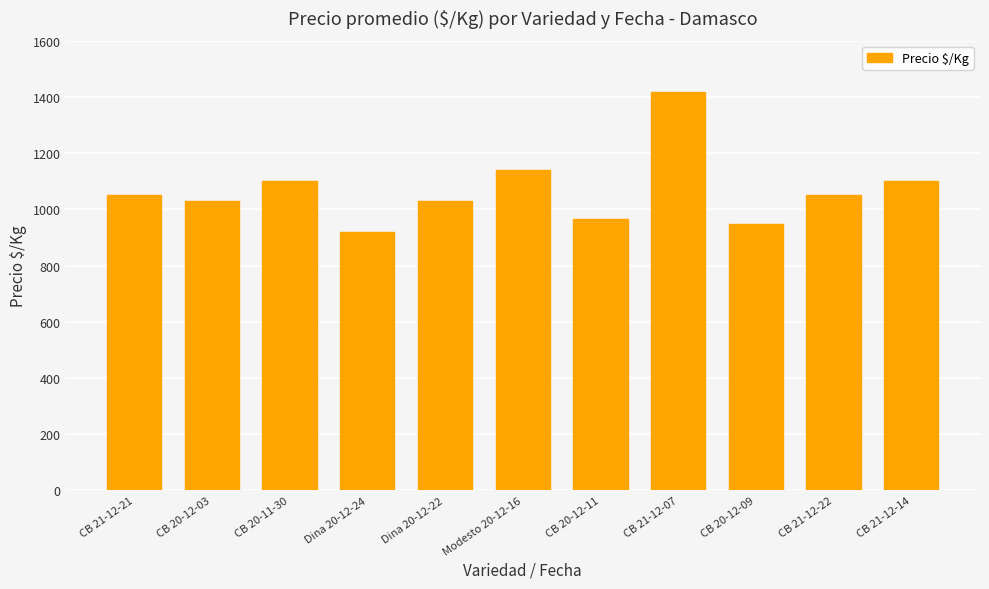

Which category has the highest value across all series?

CB 21-12-07